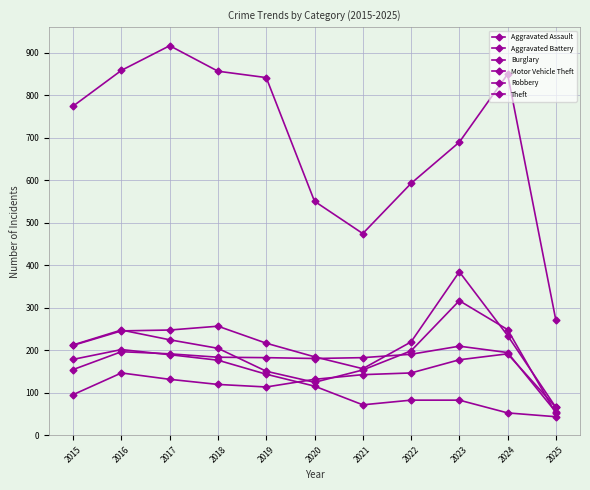

How many lines are shown in the chart?

6